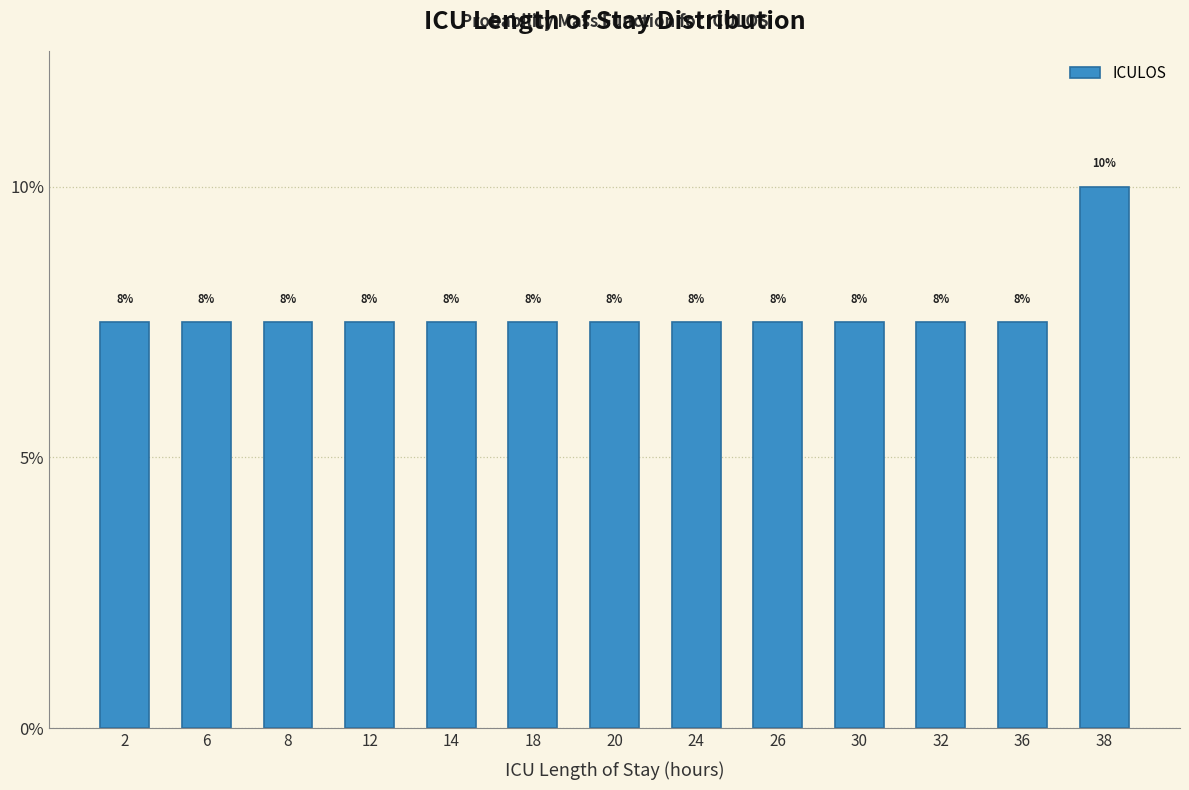

Are the bars horizontal?

No